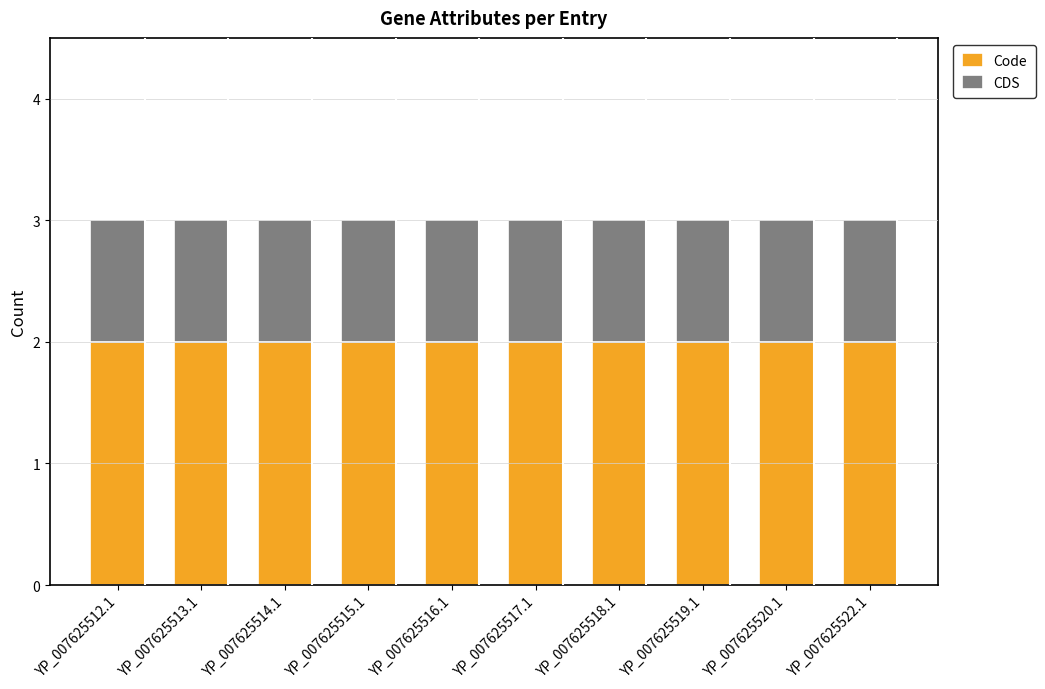

What is the total value across all series at YP_007625513.1?

3